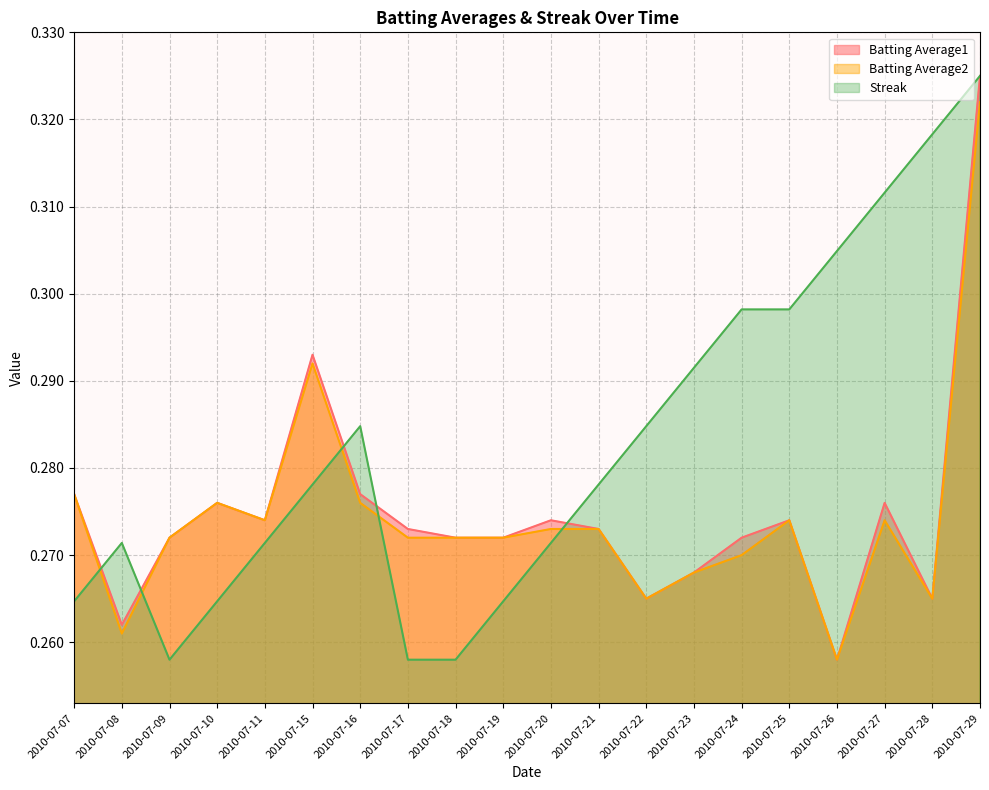

At which label does Batting Average1 reach its minimum?

2010-07-26